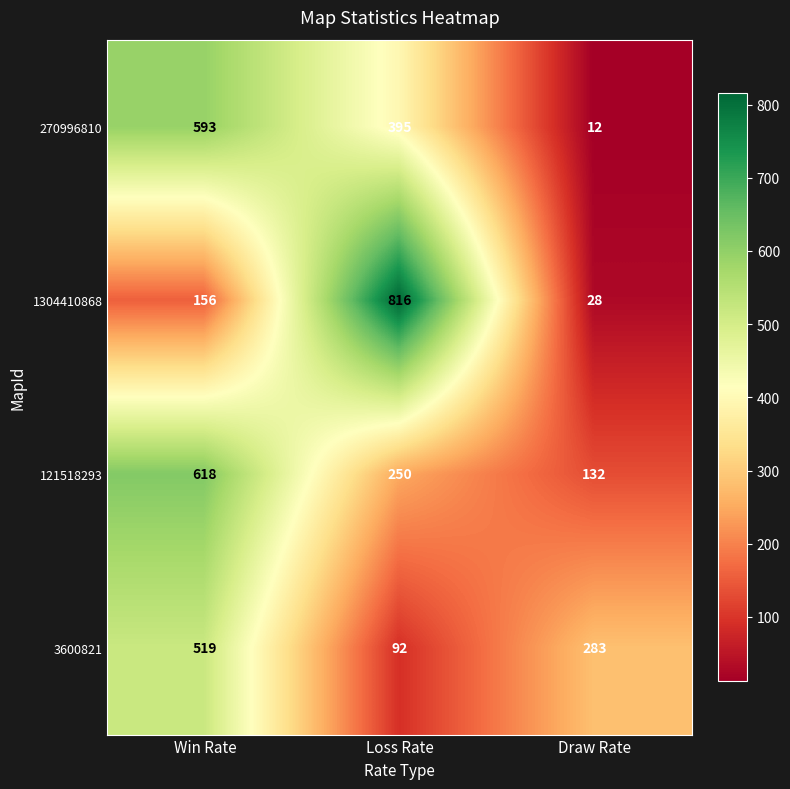

At how many categories does at least one series exceed 280?

3